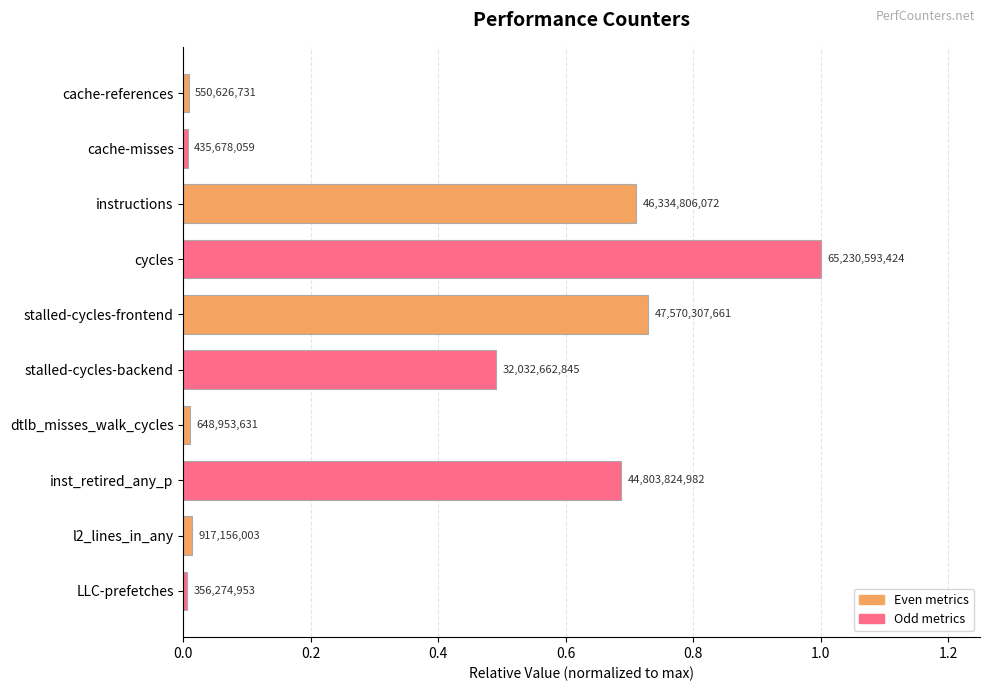

How many bars are there in total?

10